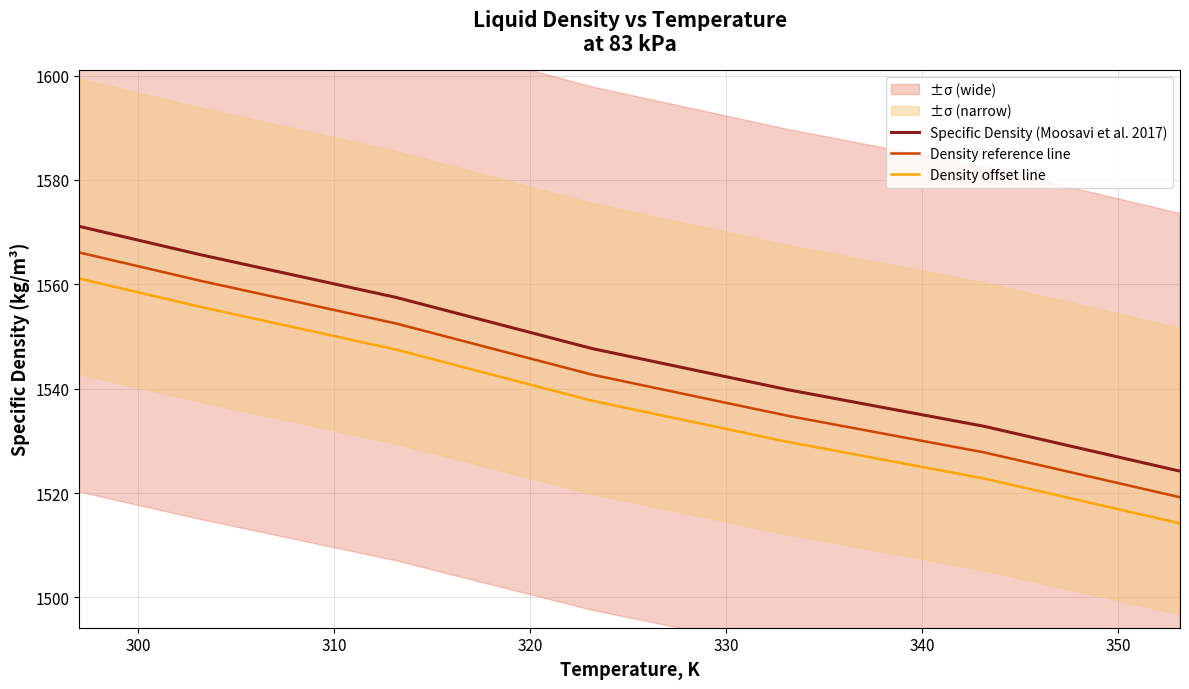

What is the minimum value for Specific Density (Moosavi et al. 2017)?

1524.2